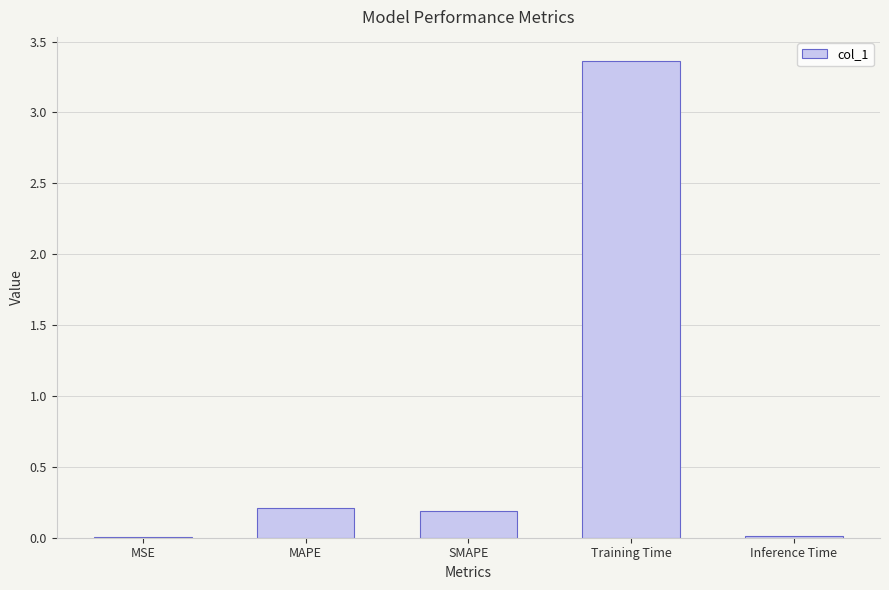

Is it true that the value at MSE is 0.0?

True